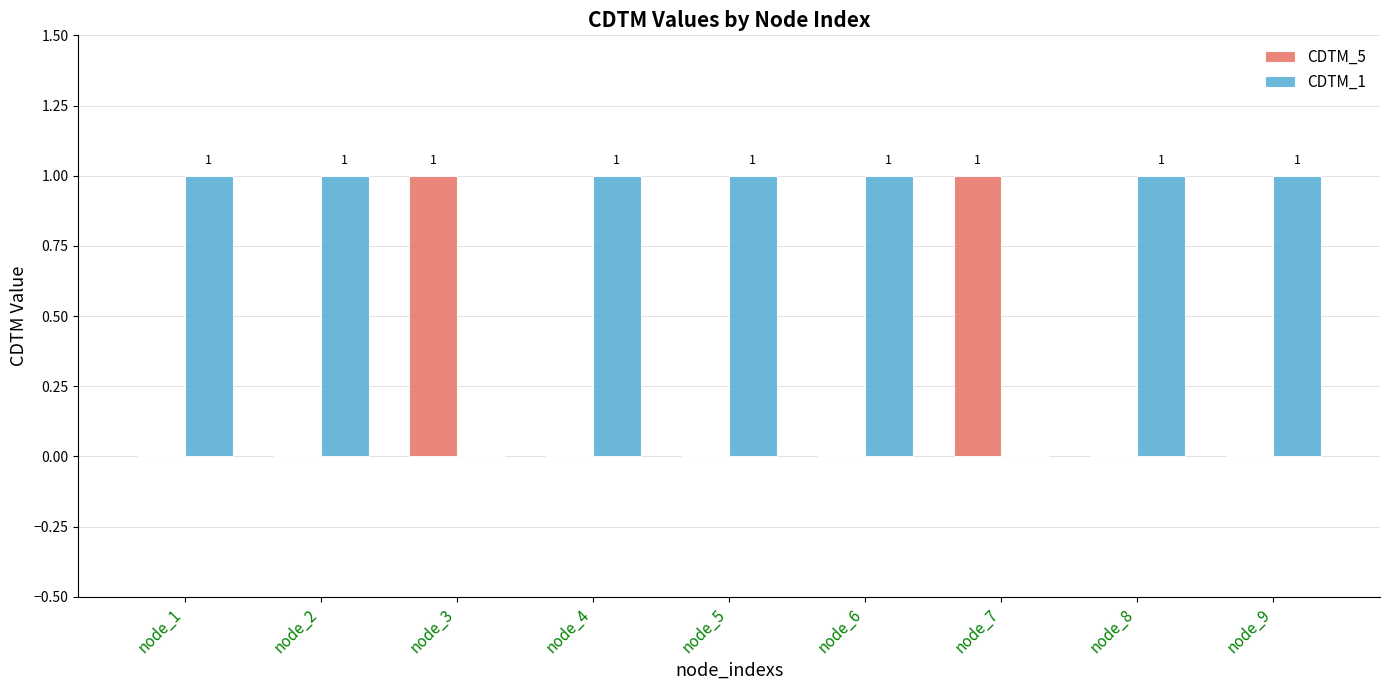

The value of CDTM_5 at node_1 is 0. True or false?

True